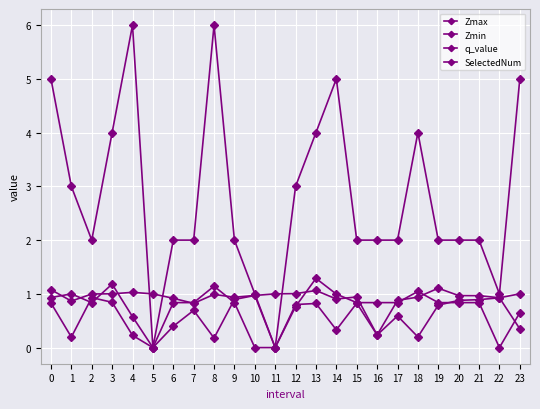

How many categories are shown in the chart?

24